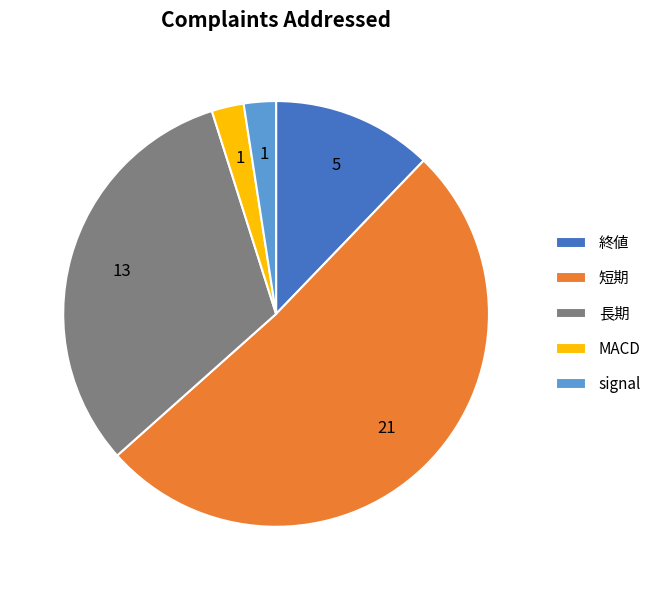

Which slice is the largest?

短期